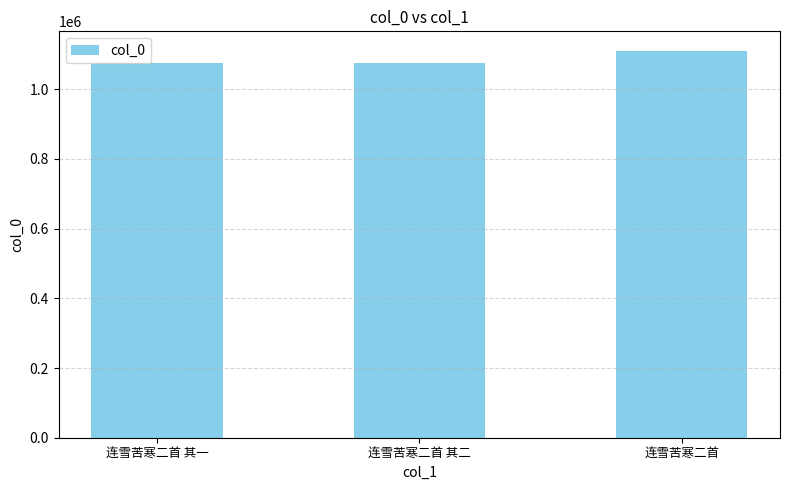

What is the smallest value displayed?

1073780